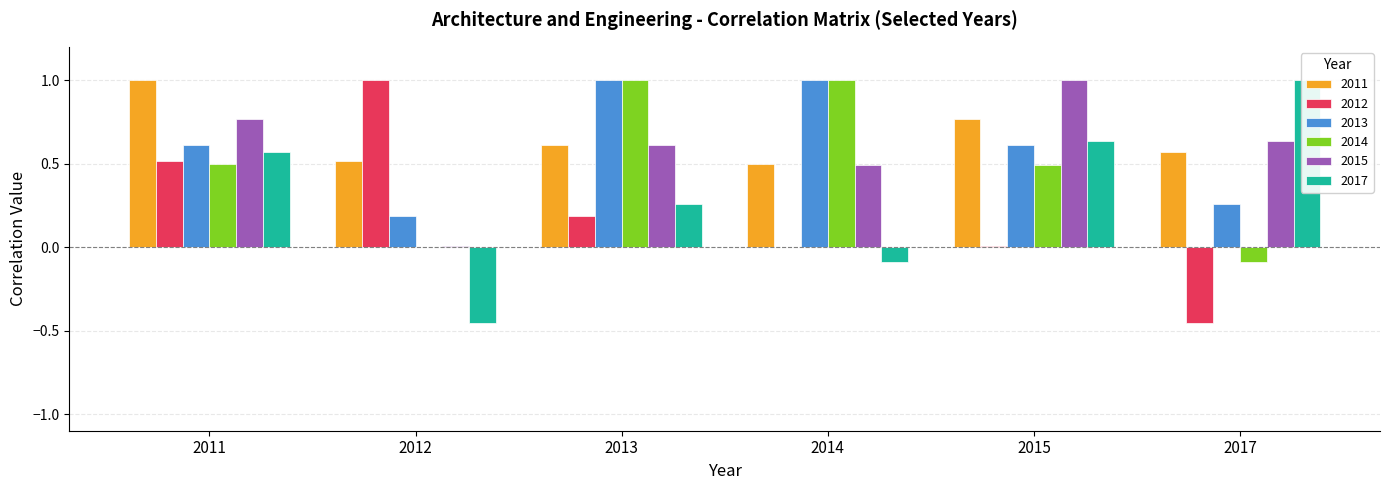

Rank the categories by 2011 value from lowest to highest.

2014, 2012, 2017, 2013, 2015, 2011